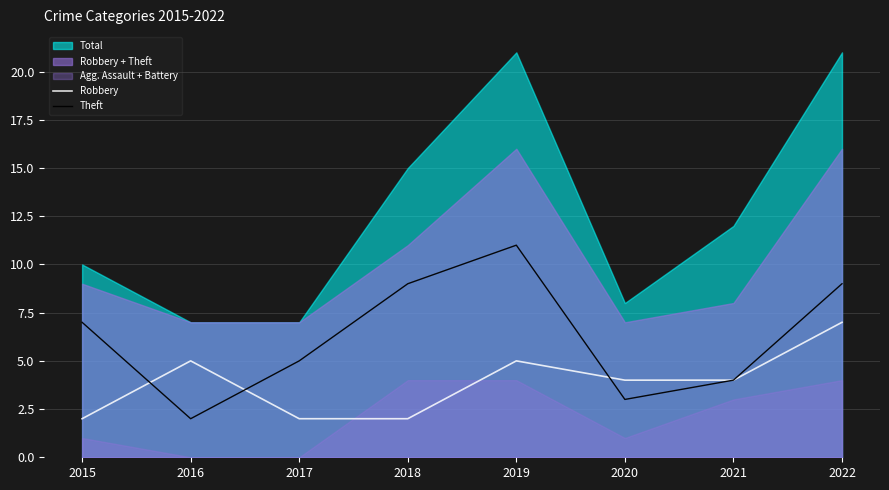

True or false: Robbery has a value of 3 at 2017.

False